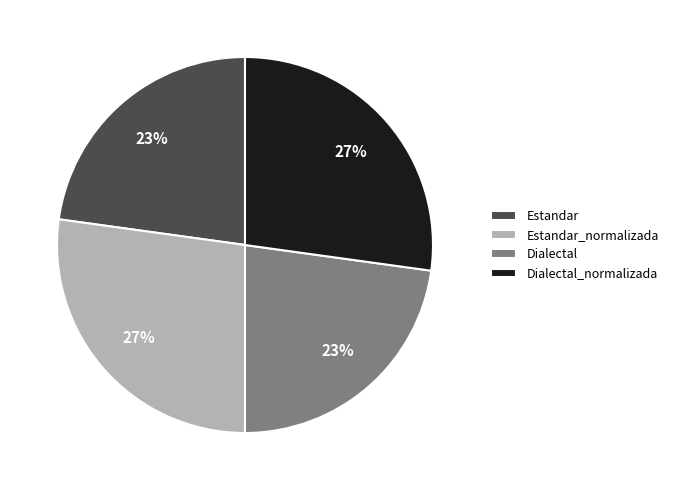

What percentage is the Dialectal_normalizada slice, to the nearest percent?

27%